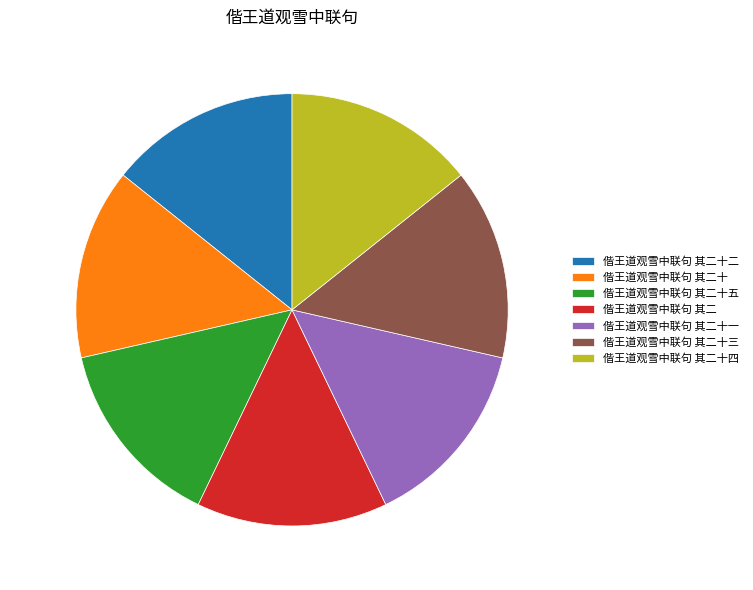

Is the sum of 偕王道观雪中联句 其二十 and 偕王道观雪中联句 其二十五 greater than half?

No